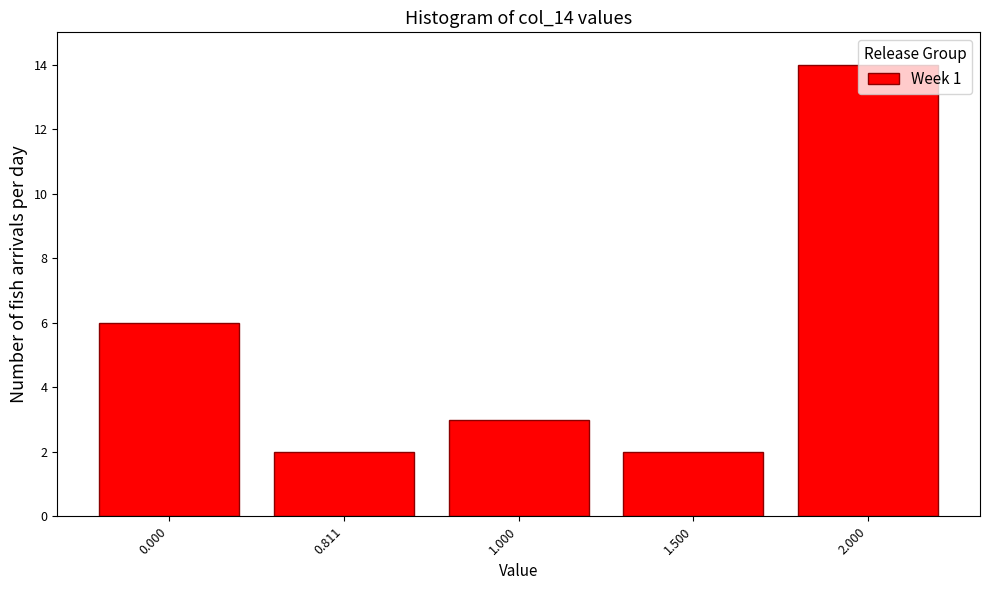

What is the value of the 5th bar from the left?

14